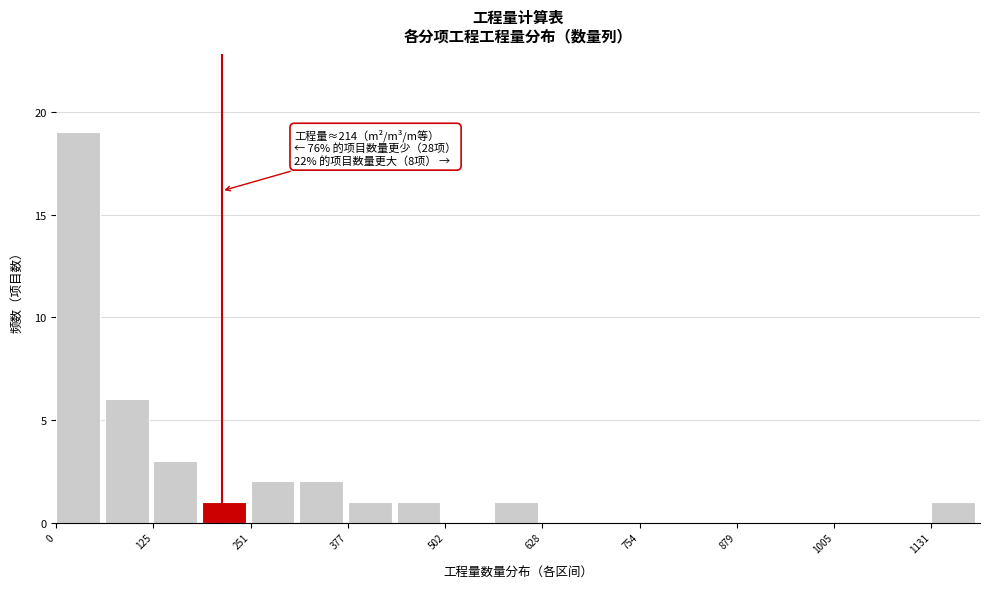

Around what value on the x-axis is the tallest bar? Give the approximate position of its centre, as read against the axis.

20